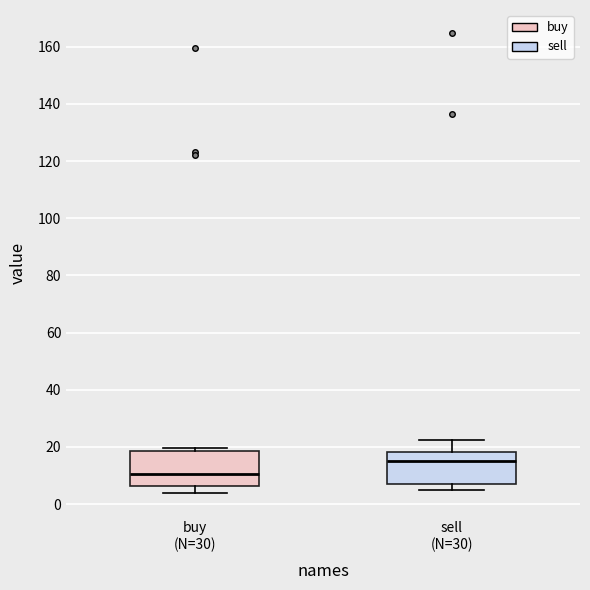

Reading left to right, read every box against the y-axis: the position of its median line, the range the box covers, and the ends of its whiskers. The values are not printed on the chart, so give them approximately, as read against the axis.

buy (N=30): median 10, box 6 to 18, whiskers 4 to 20
sell (N=30): median 16, box 6 to 18, whiskers 4 to 22